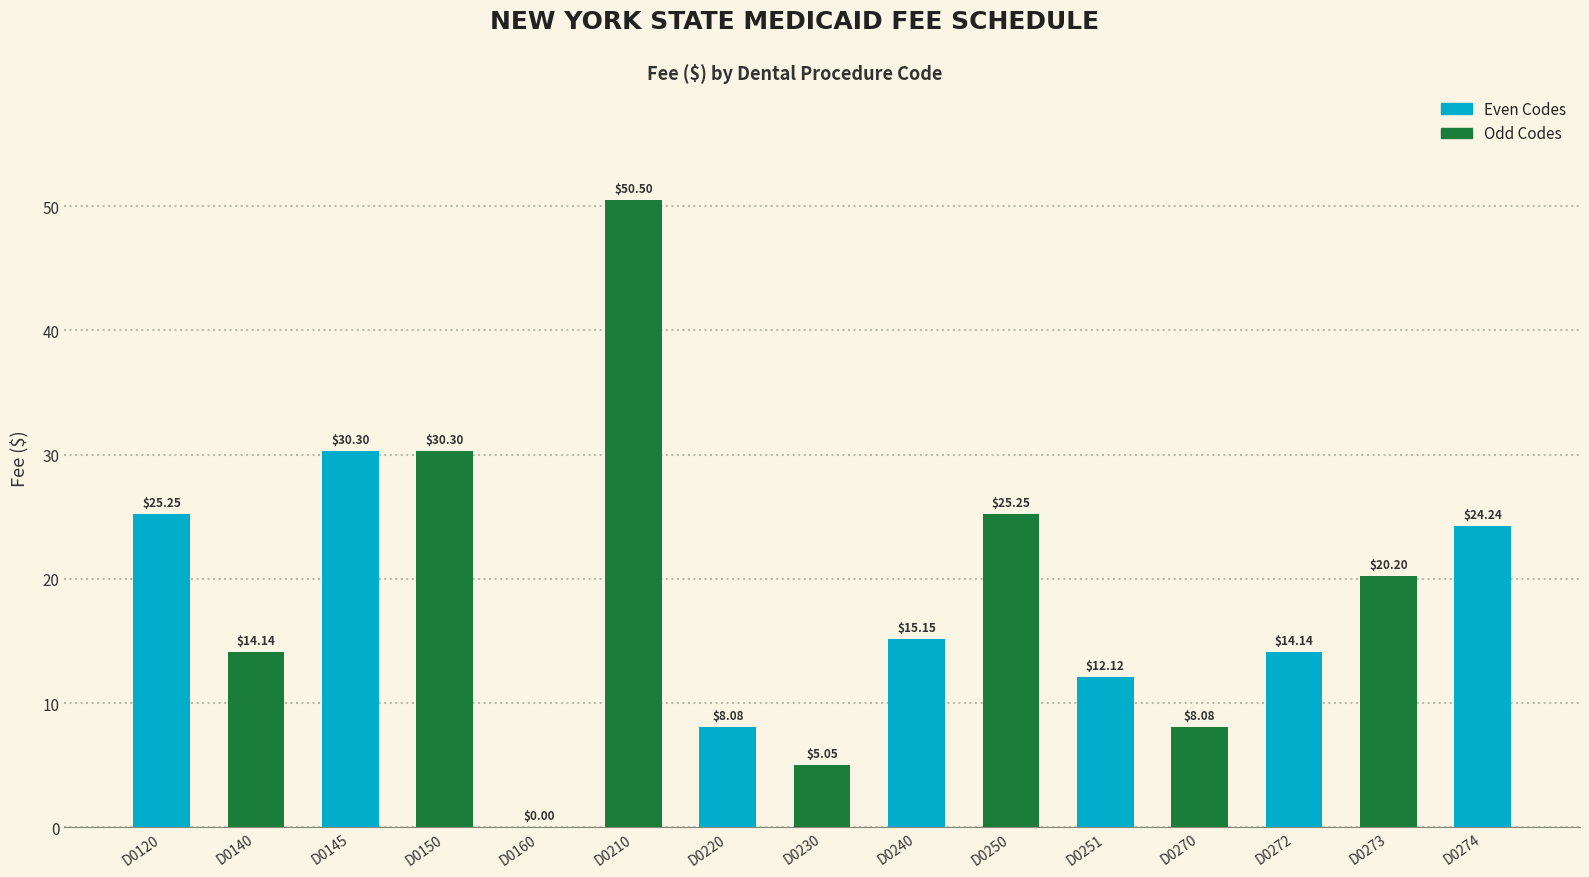

List the labels in order of value, largest first.

D0210, D0145, D0150, D0120, D0250, D0274, D0273, D0240, D0140, D0272, D0251, D0220, D0270, D0230, D0160